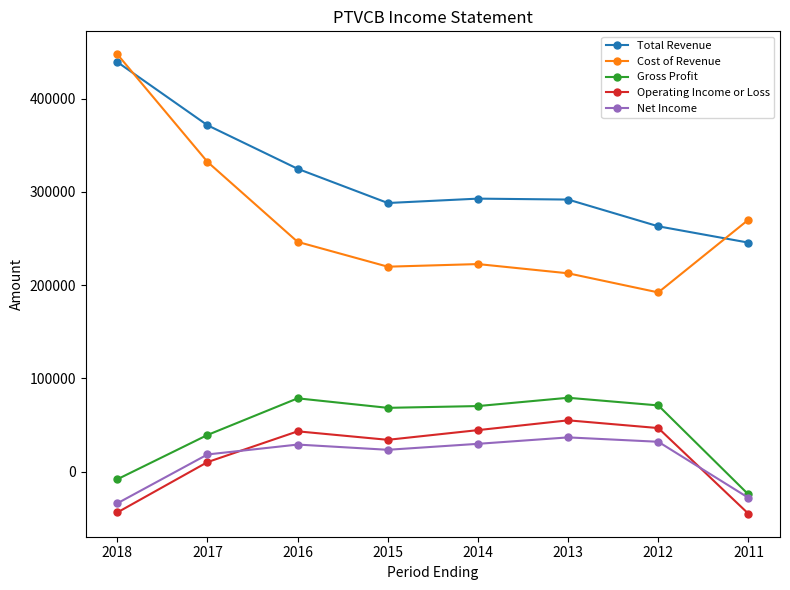

What is the sum of all Net Income values?

106400